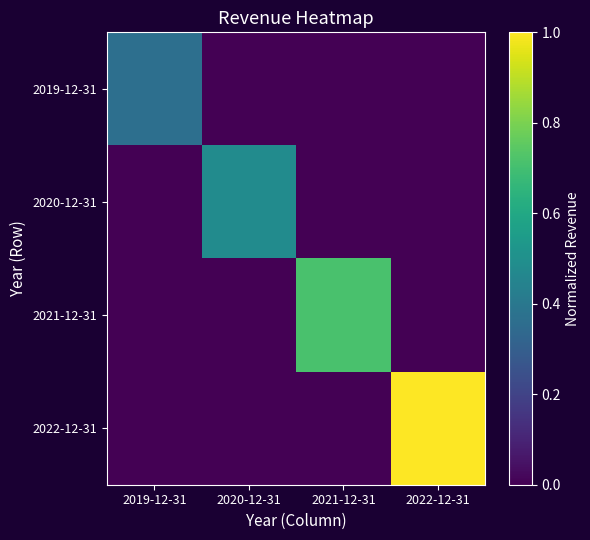

Reading right to left, extract all data points from this chart.

2019-12-31: 2022-12-31=0.0	2021-12-31=0.0	2020-12-31=0.0	2019-12-31=0.4
2020-12-31: 2022-12-31=0.0	2021-12-31=0.0	2020-12-31=0.5	2019-12-31=0.0
2021-12-31: 2022-12-31=0.0	2021-12-31=0.7	2020-12-31=0.0	2019-12-31=0.0
2022-12-31: 2022-12-31=1.0	2021-12-31=0.0	2020-12-31=0.0	2019-12-31=0.0